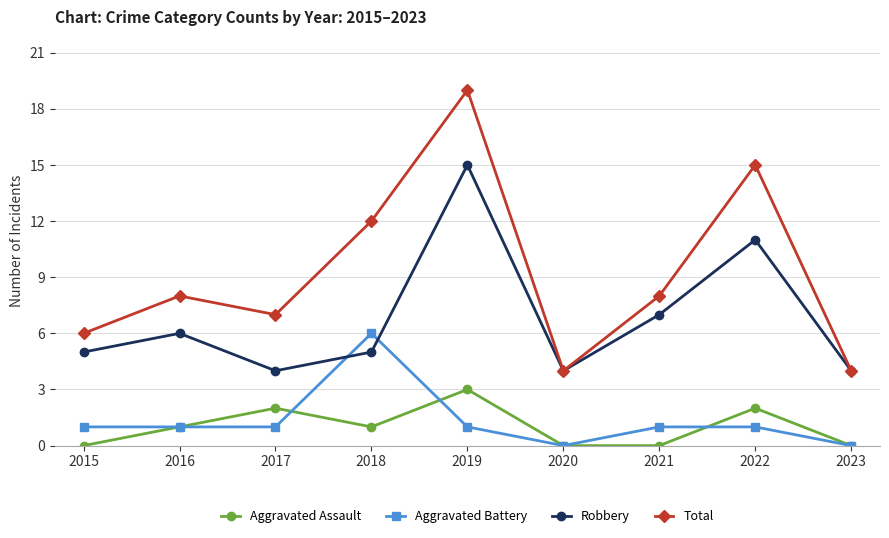

Between which two adjacent categories do Aggravated Battery and Robbery first intersect?

2017 and 2018